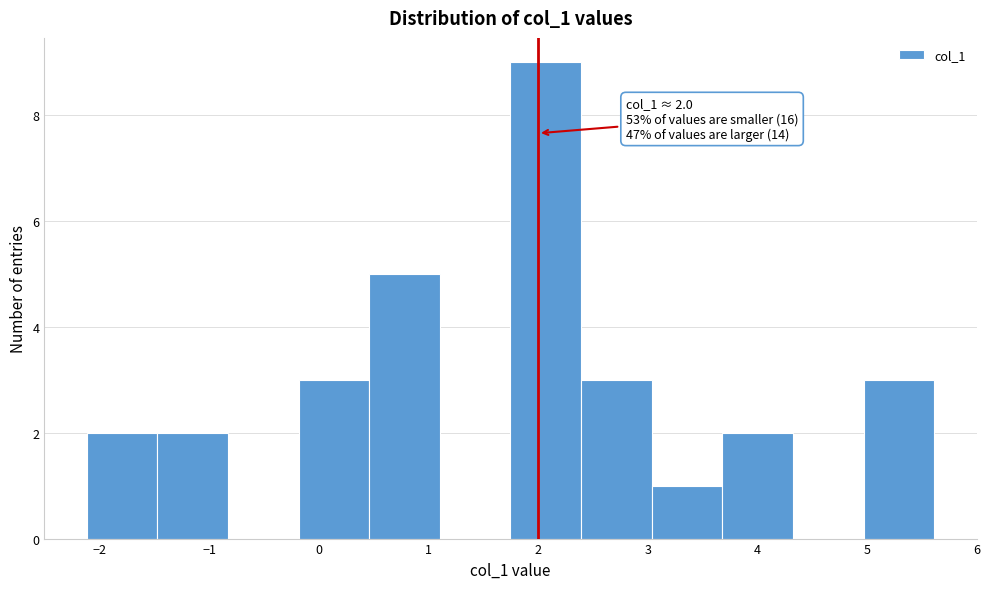

Which range on the x-axis has the tallest bar?

1.7 to 2.4